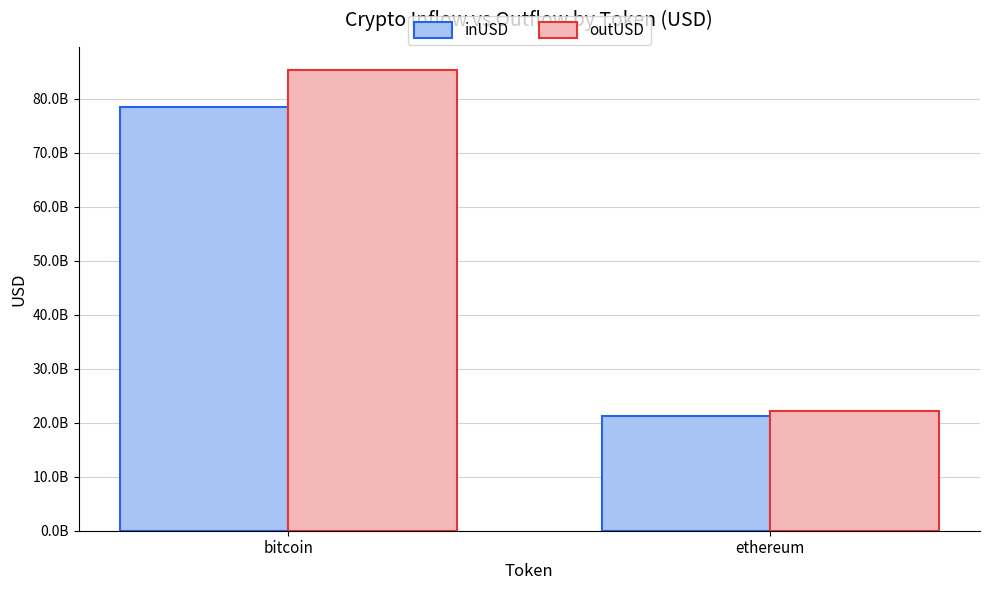

What are all the series names shown in the legend?

inUSD, outUSD